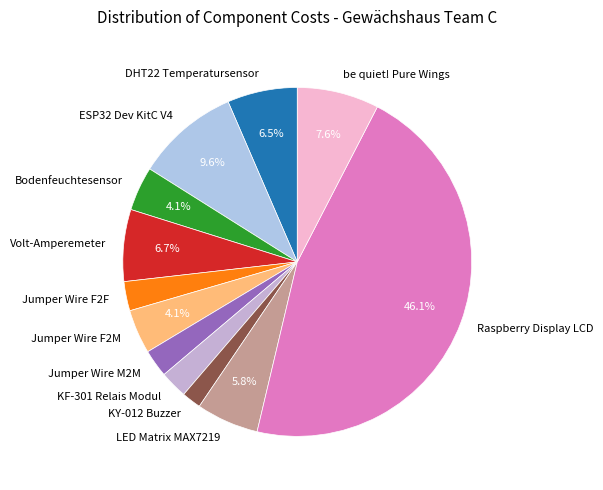

To the nearest percent, what portion does KY-012 Buzzer represent?

2%